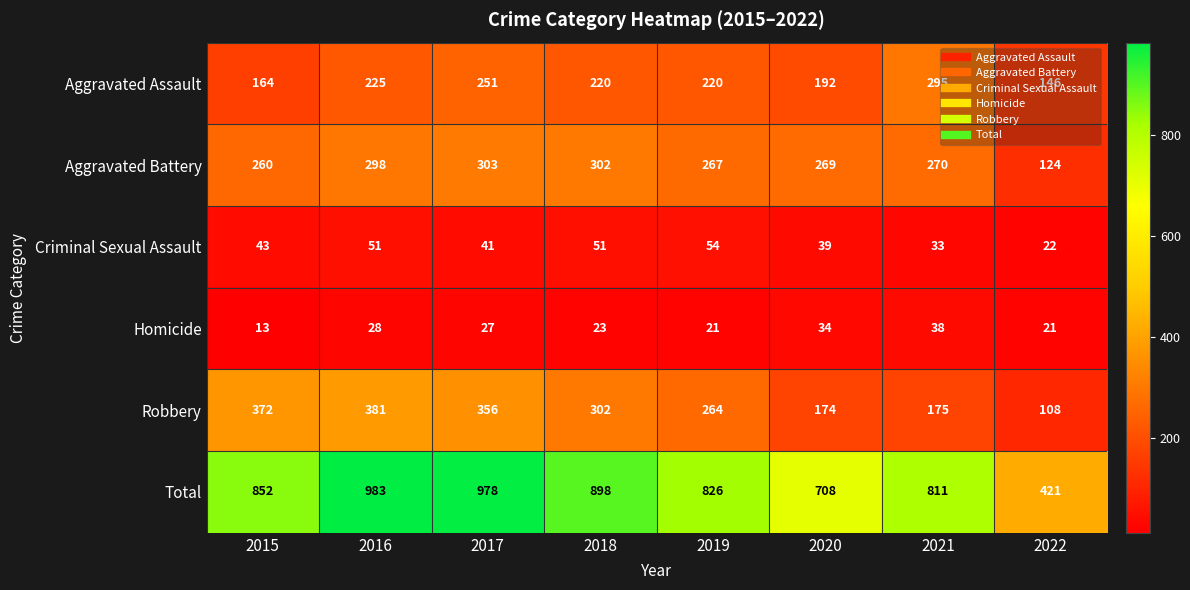

At which category is the sum across all series the highest?

2016